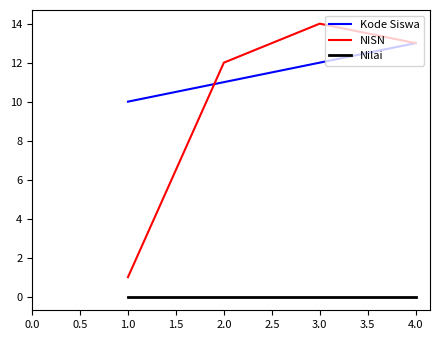

What is the maximum value shown in the chart?

14